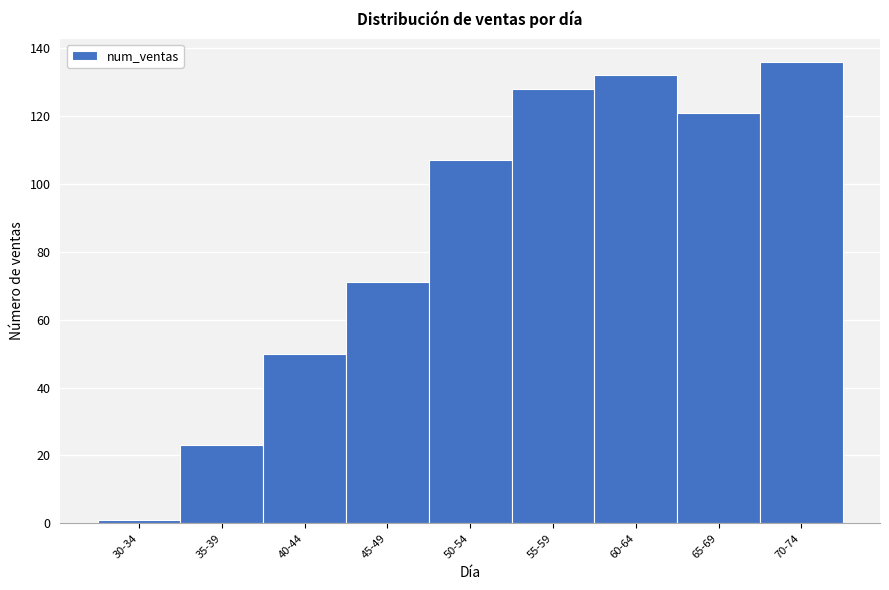

Reading right to left, what are all the values shown in this chart?

70-74=136	65-69=121	60-64=132	55-59=128	50-54=107	45-49=71	40-44=50	35-39=23	30-34=1